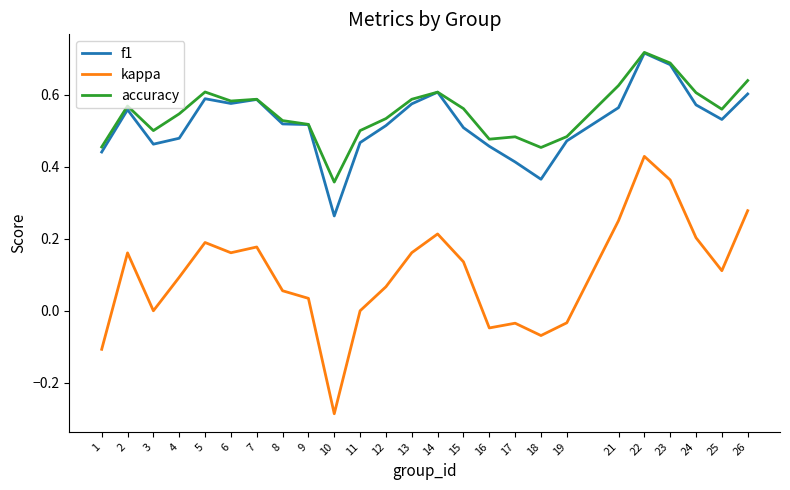

True or false: accuracy has more than 2 interior local peaks.

True